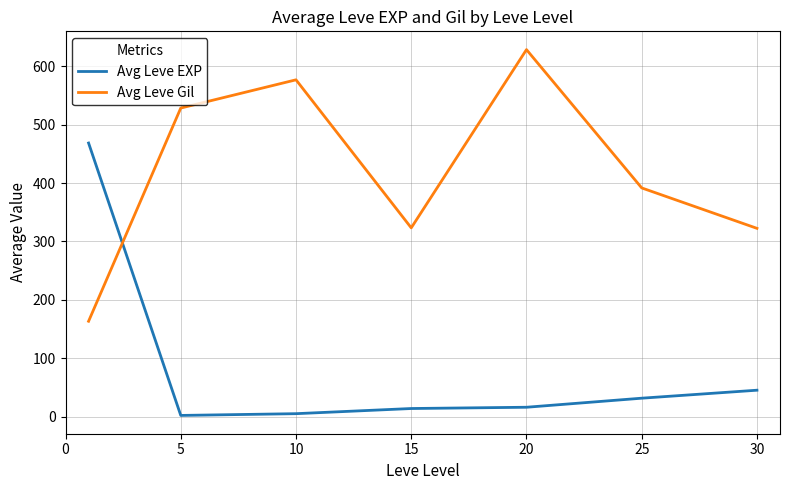

Is this an area chart (filled region under the line)?

No